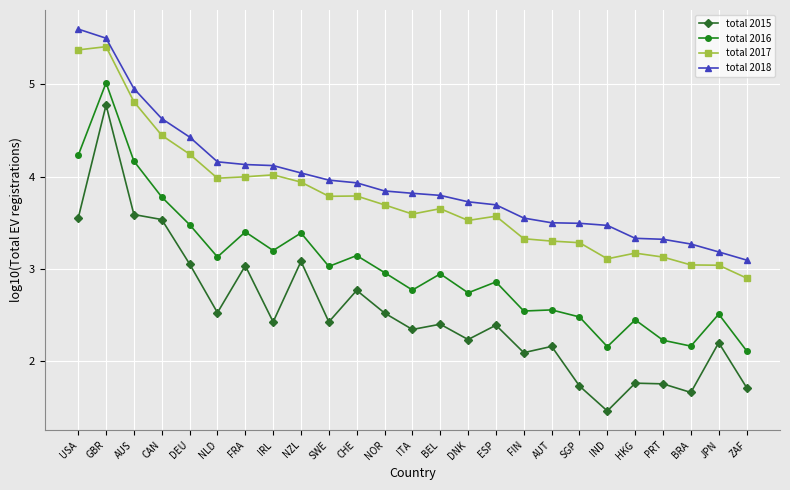

Rank the series at DNK from lowest to highest value.

total 2015, total 2016, total 2017, total 2018